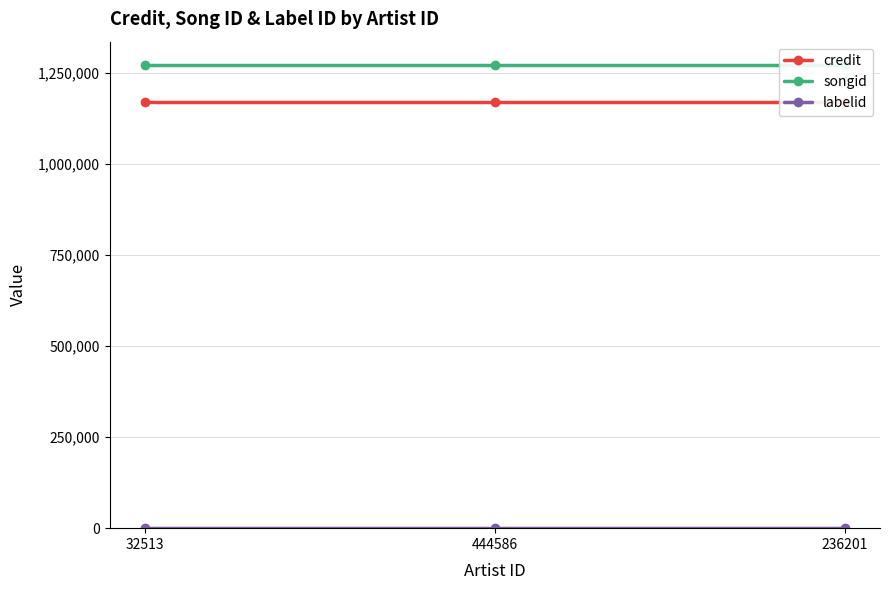

Reading right to left, list all the values displayed in this chart.

credit: 236201=1170578	444586=1170578	32513=1170578
songid: 236201=1271432	444586=1271432	32513=1271432
labelid: 236201=635	444586=635	32513=635